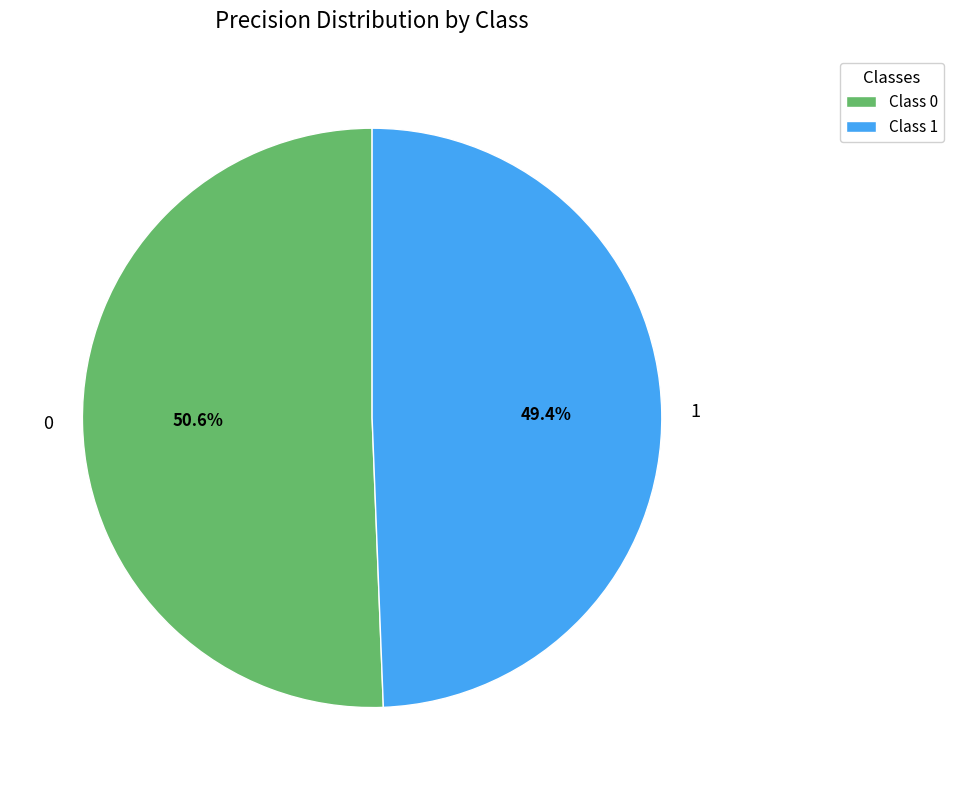

Rank the categories by value from highest to lowest.

0, 1